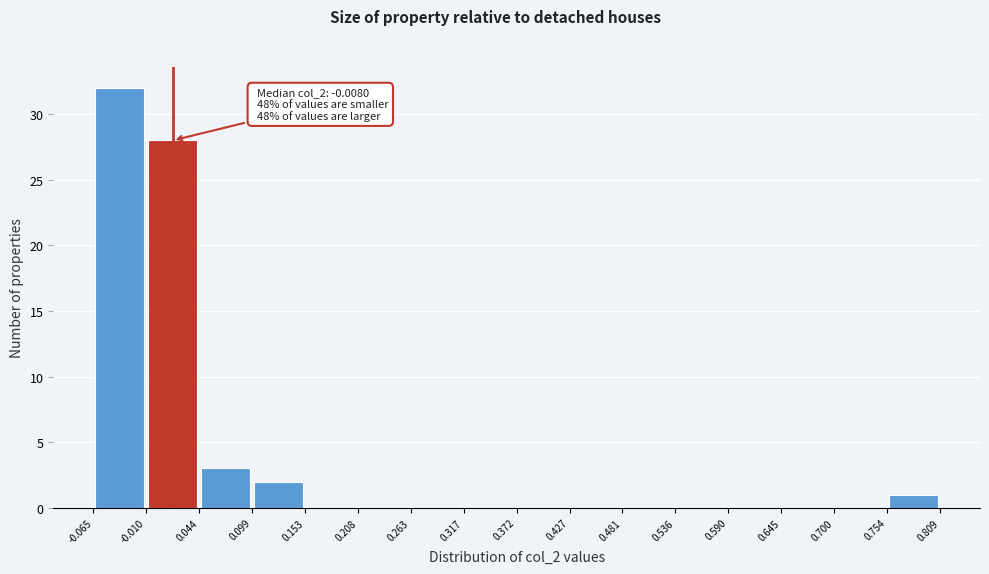

Which range on the x-axis has the tallest bar?

-0.065 to -0.010